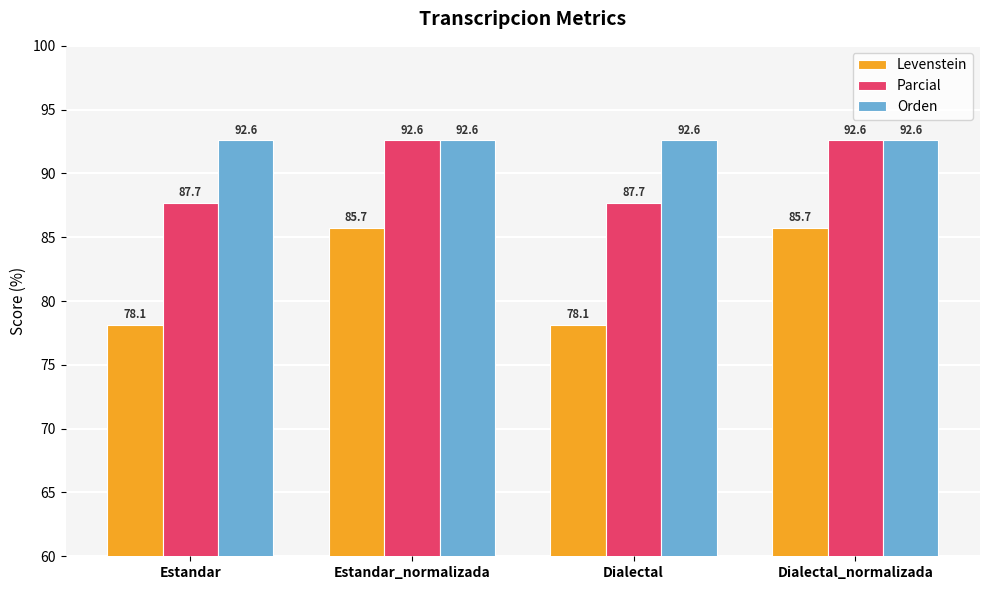

Does the chart contain any negative values?

No